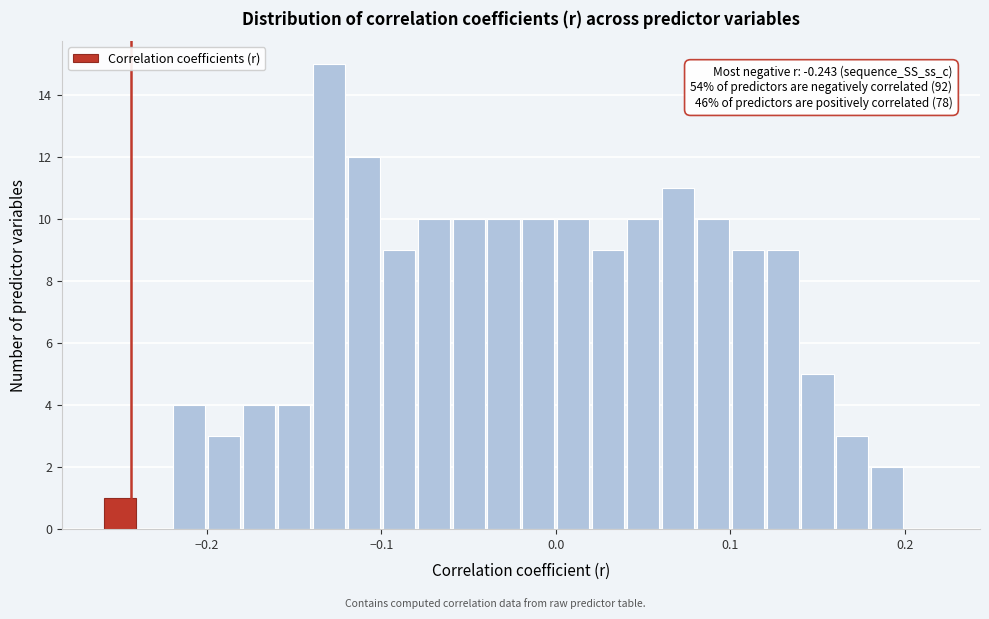

Around what value on the x-axis is the tallest bar? Give the approximate position of its centre, as read against the axis.

-0.13